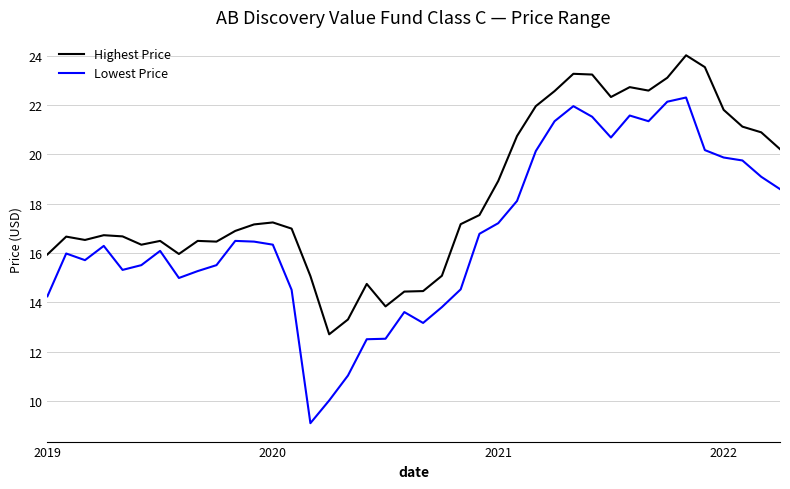

What is the difference between the maximum and minimum values in the Lowest Price series?

13.2